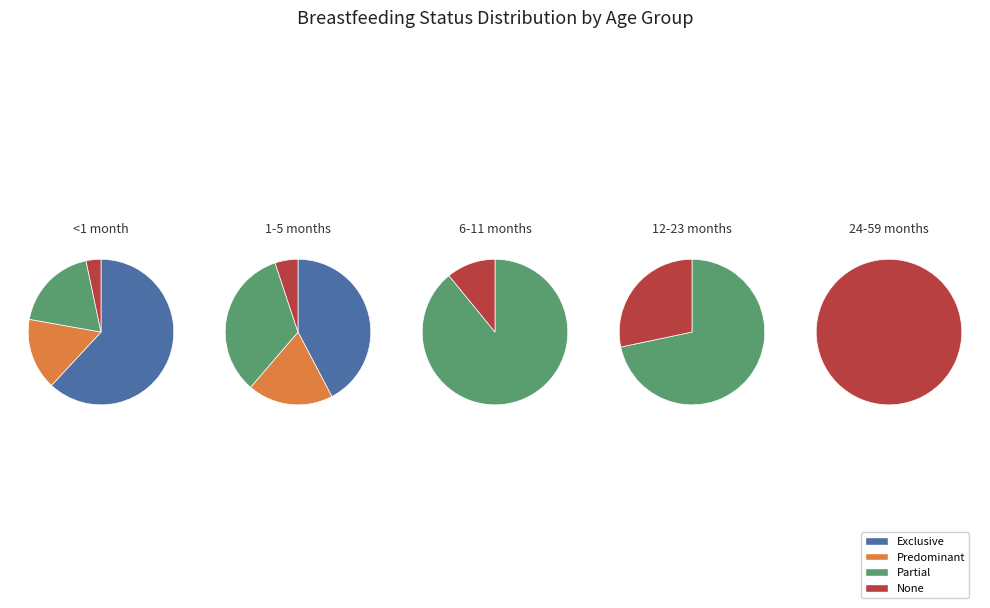

True or false: 6-11 months accounts for 0% of the total.

True